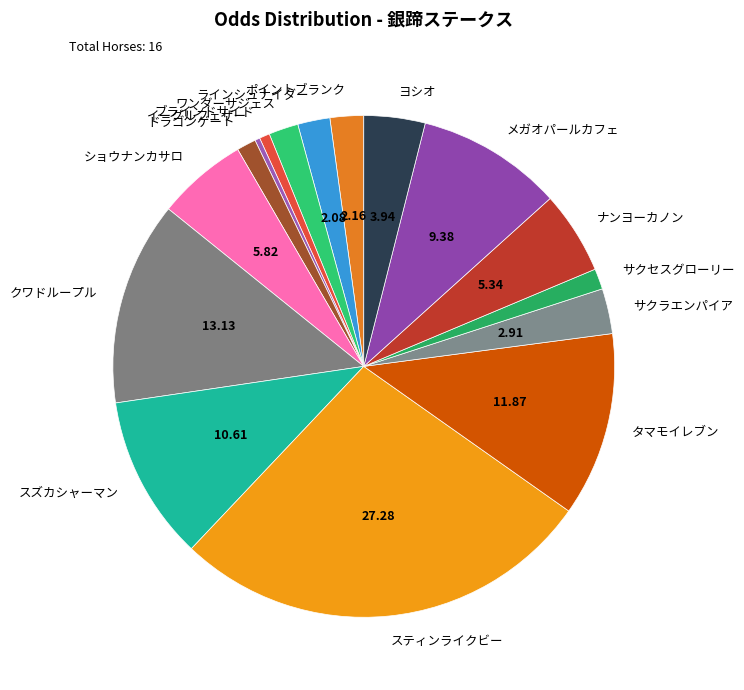

Approximately how many times larger is the value at クワドループル compared to ヨシオ?

3.3